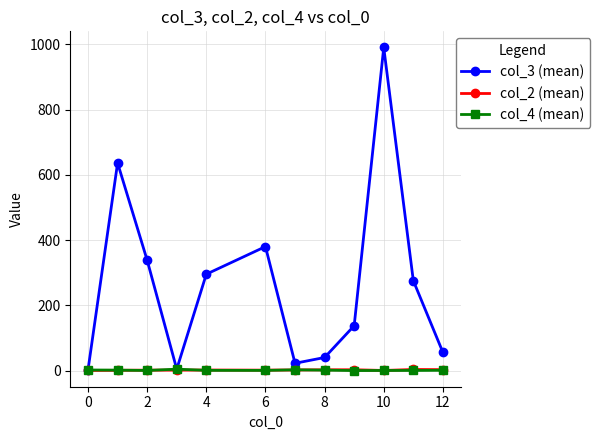

What is the greatest value displayed?

990.0